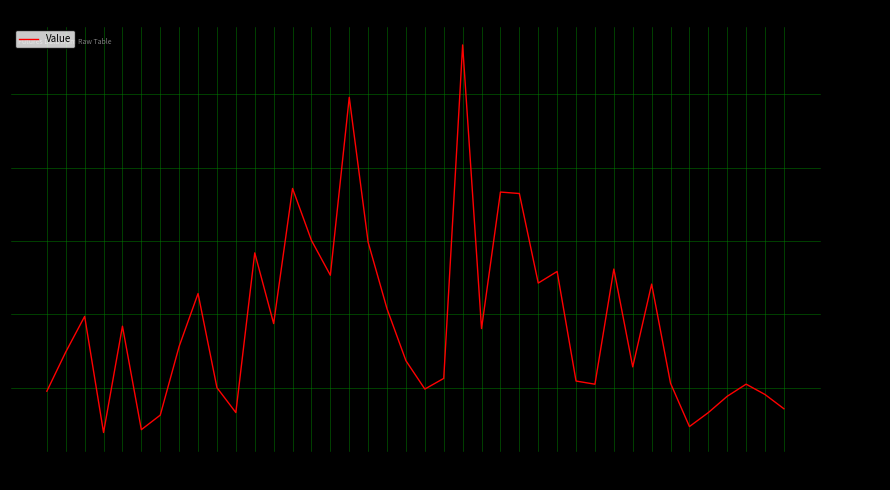

Count the number of data series in this chart.

1